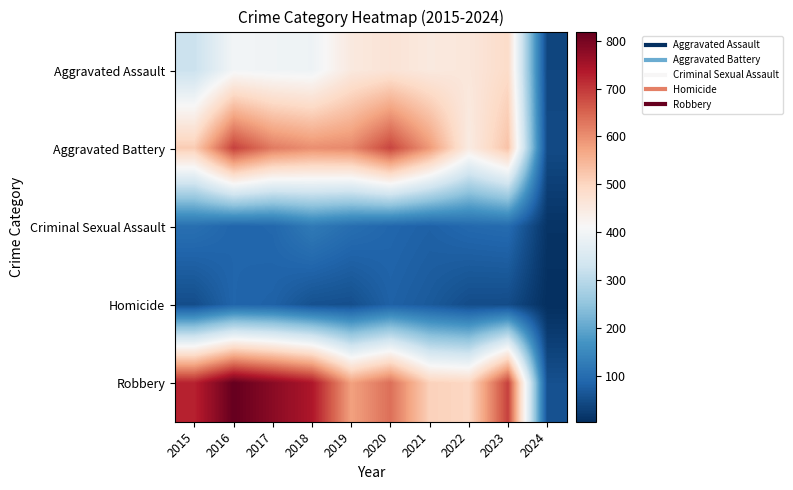

What is the total value across all series at 2020?

1959